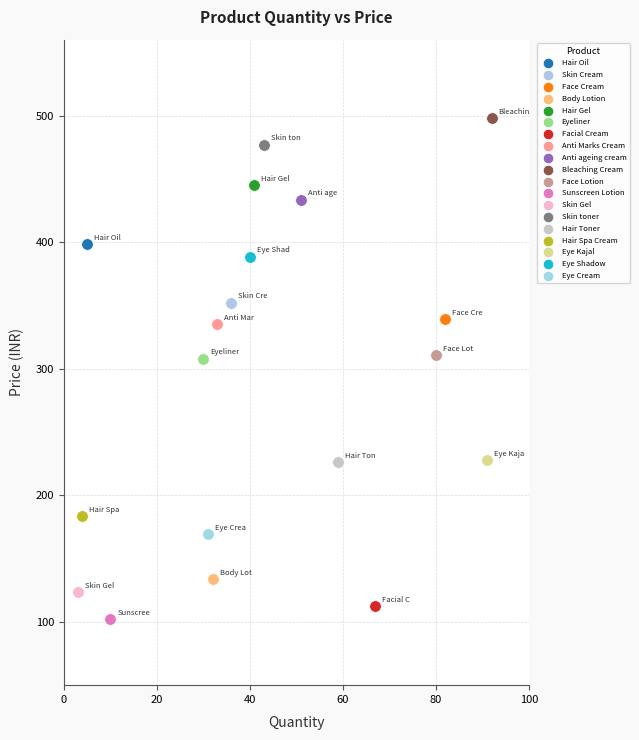

What are all the series names shown in the legend?

Hair Oil, Skin Cream, Face Cream, Body Lotion, Hair Gel, Eyeliner, Facial Cream, Anti Marks Cream, Anti ageing cream, Bleaching Cream, Face Lotion, Sunscreen Lotion, Skin Gel, Skin toner, Hair Toner, Hair Spa Cream, Eye Kajal, Eye Shadow, Eye Cream